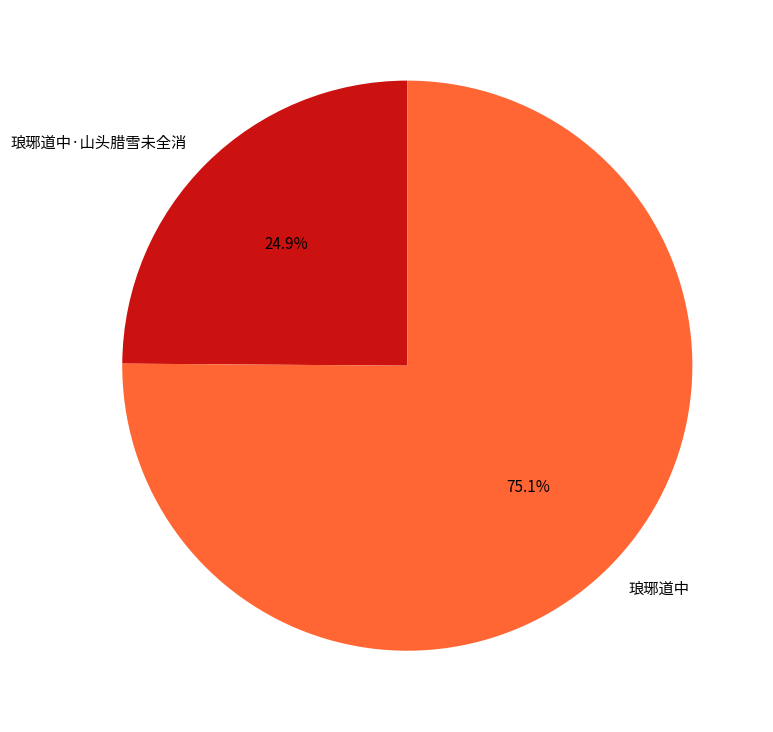

Is there any slice that represents more than half of the pie?

Yes